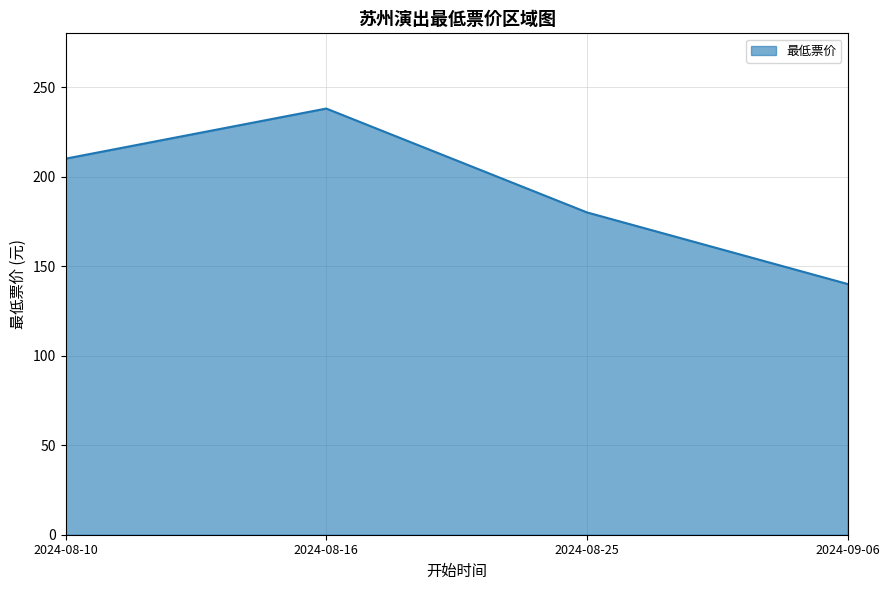

What is the greatest value displayed?

238.0